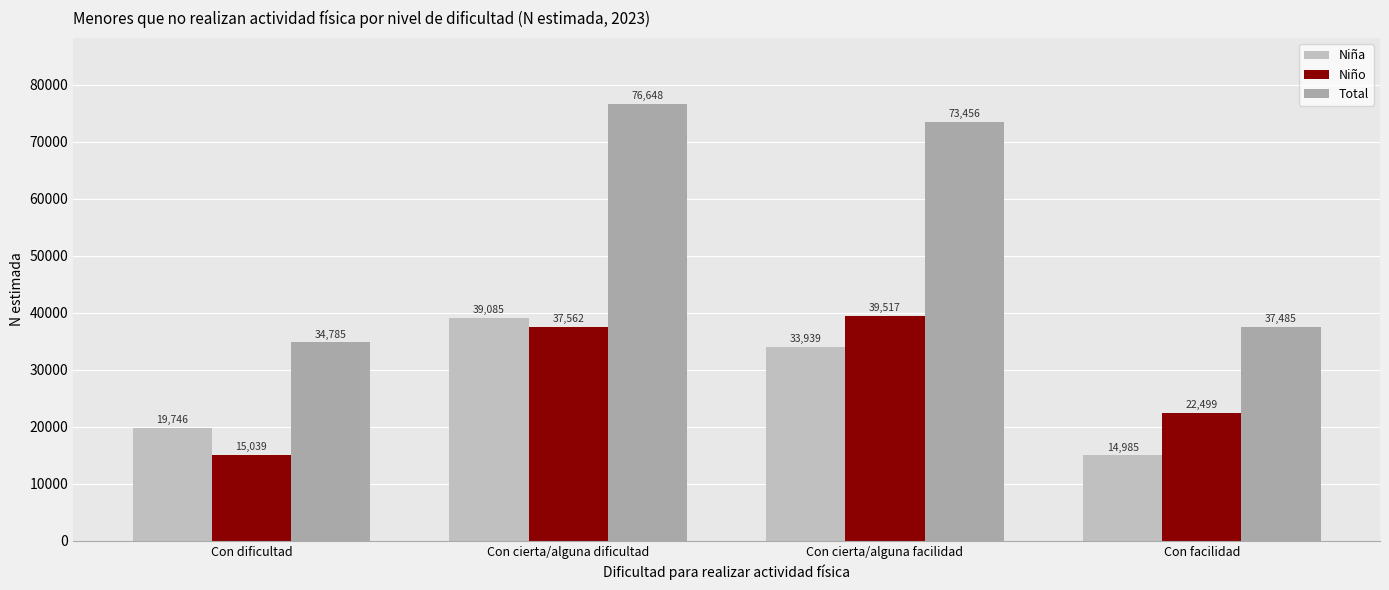

What is the difference between the highest and lowest values at Con cierta/alguna dificultad?

39086